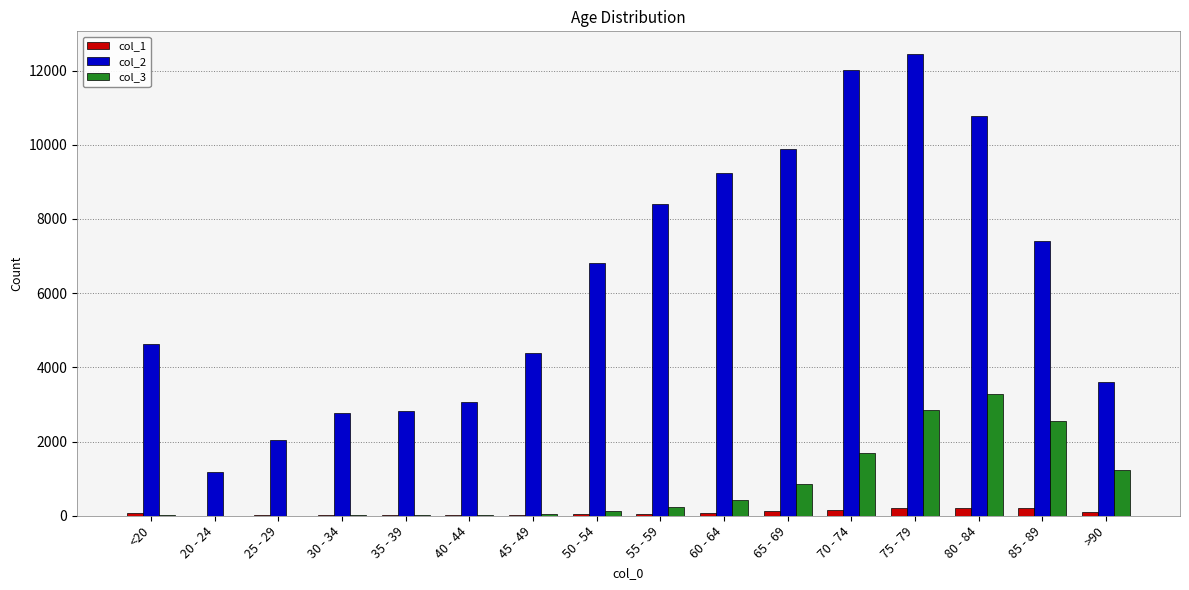

Are the bars horizontal?

No